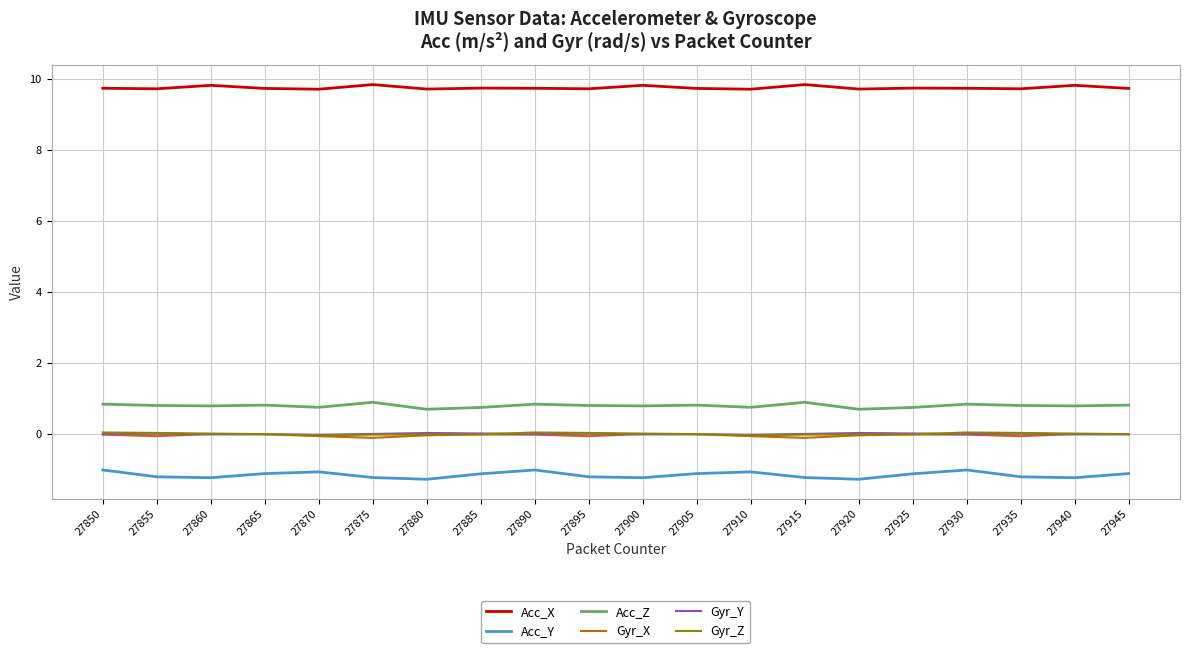

True or false: Gyr_Z and Gyr_X intersect in this chart.

False